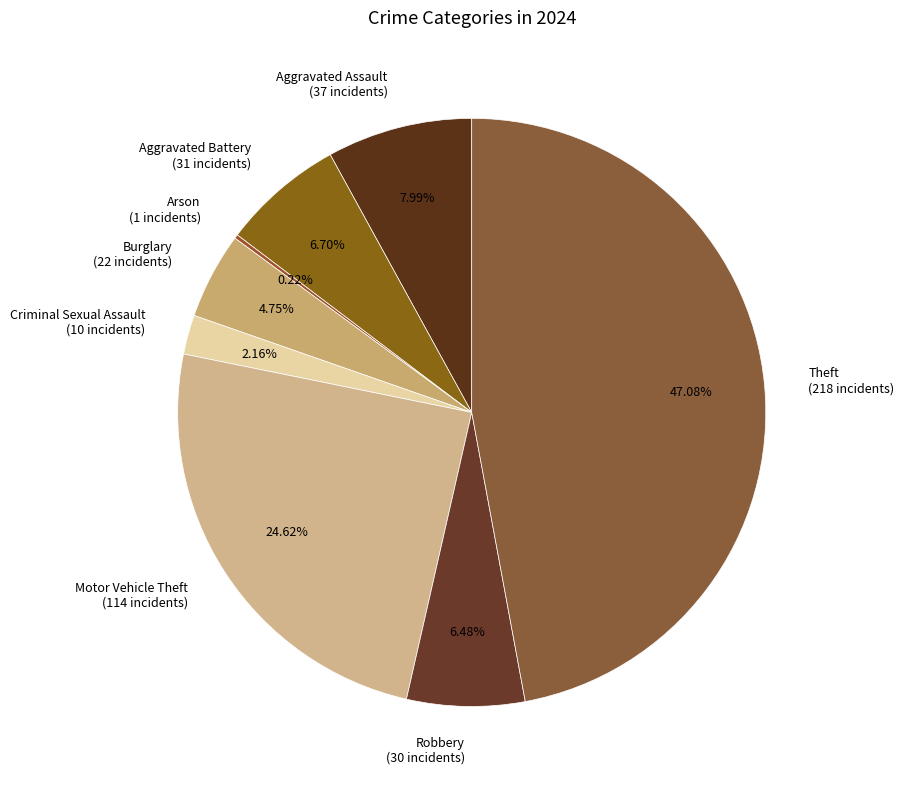

Does Aggravated Battery (31 incidents) represent more than half of the total?

No